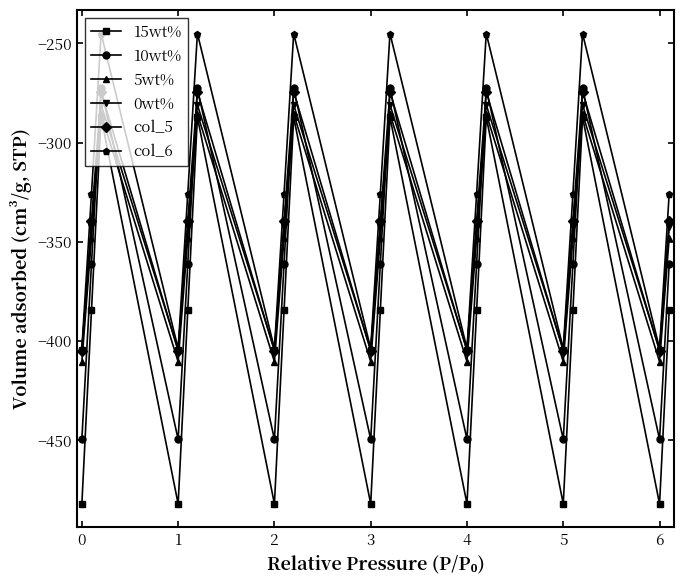

True or false: 10wt% has more than 1 interior local peaks.

True